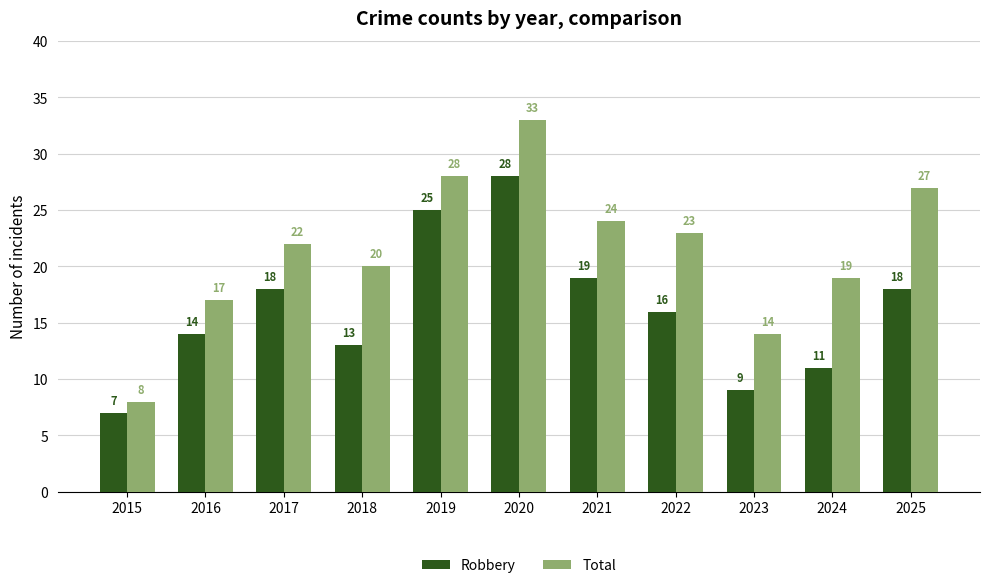

At which category does the chart reach its peak across all series?

2020